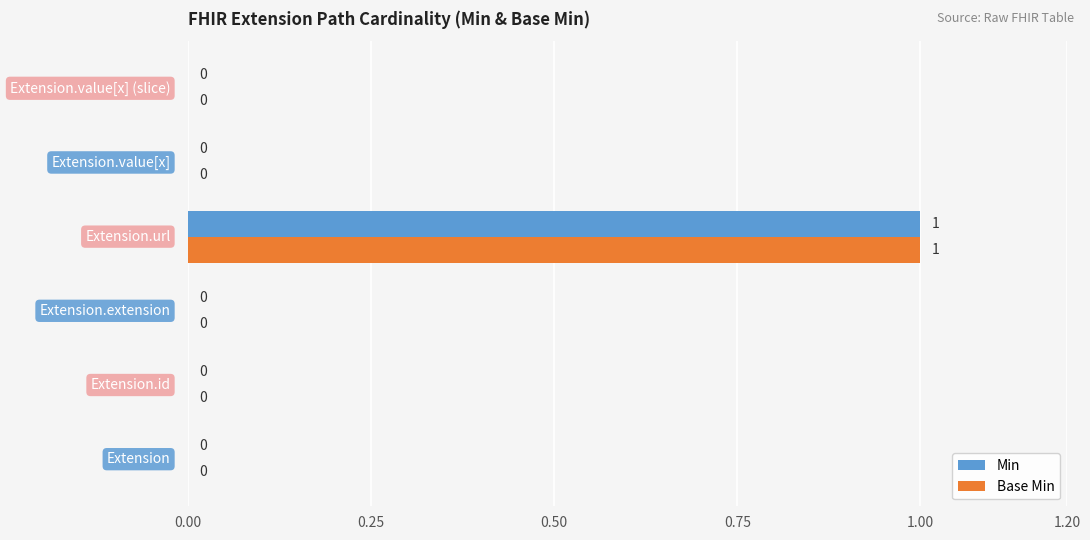

How many Min values are between 0 and 1?

6